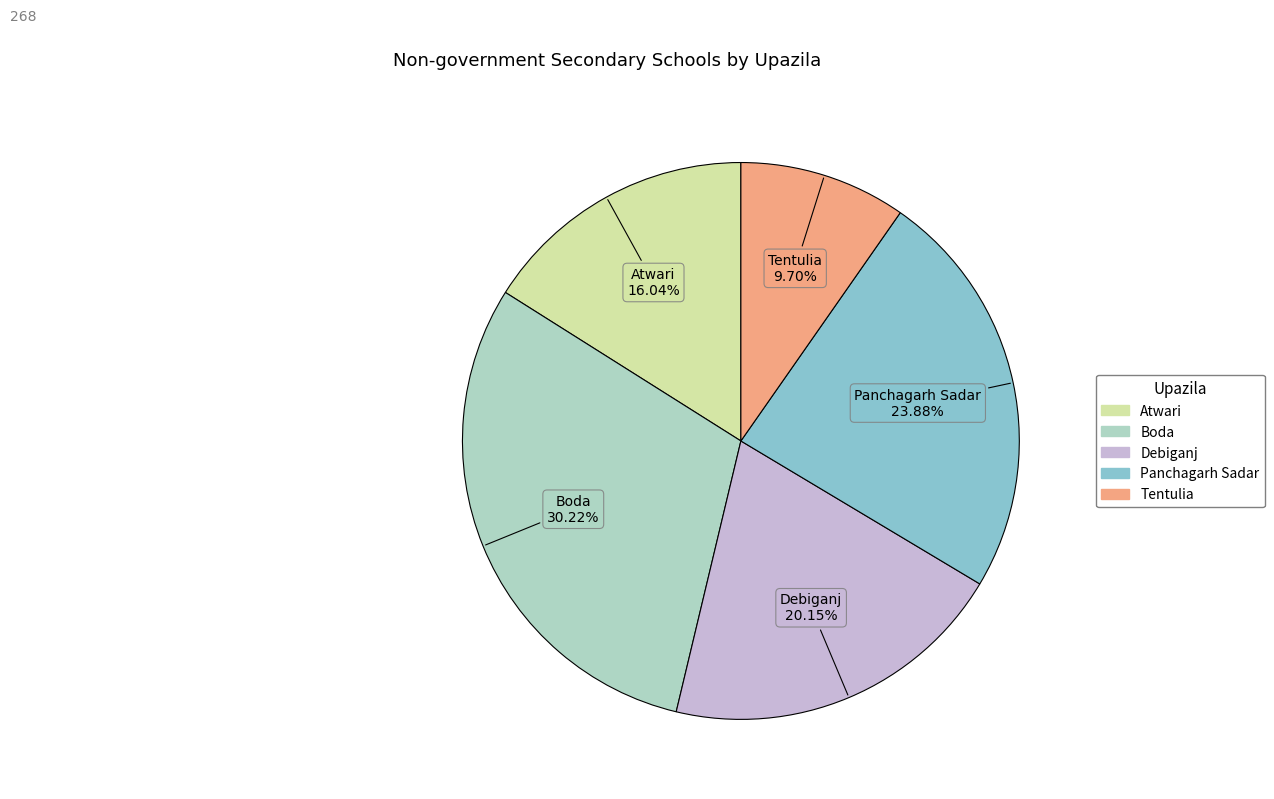

Combined, do Atwari and Panchagarh Sadar account for over 50%?

No